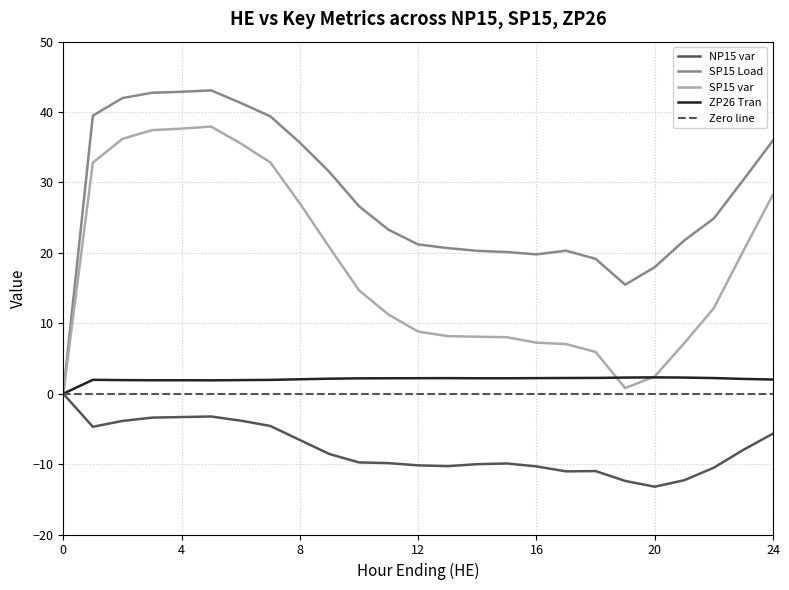

In SP15 Load, how many points are lower than both neighbors (excluding endpoints)?

2